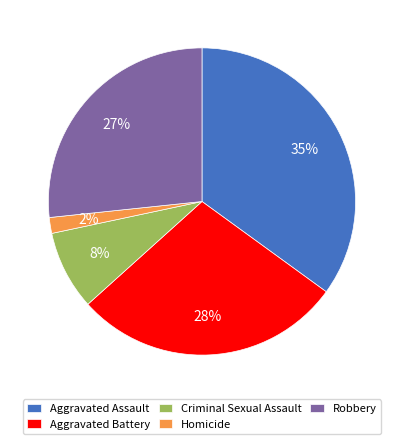

To the nearest percent, what percentage of the pie is Criminal Sexual Assault?

8%